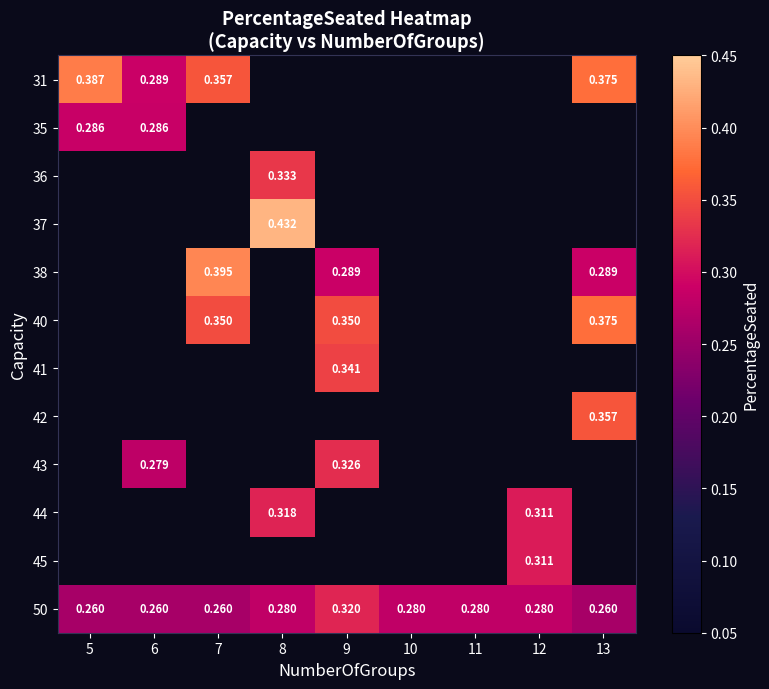

What is the sum of all 43 values?

0.6